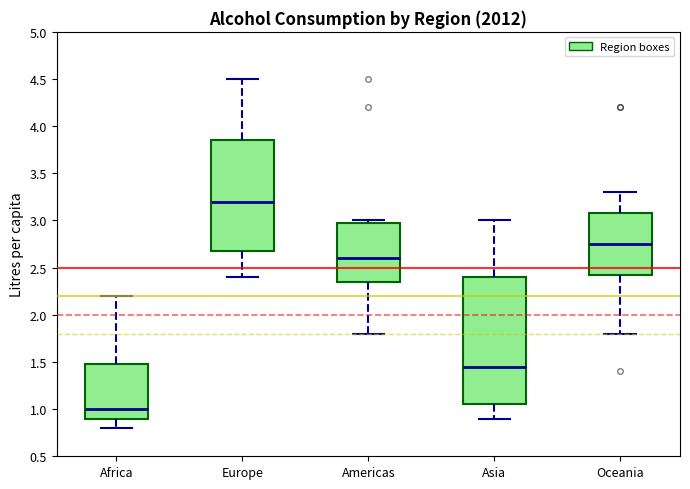

Reading left to right, read every box against the y-axis: the position of its median line, the range the box covers, and the ends of its whiskers. The values are not printed on the chart, so give them approximately, as read against the axis.

Africa: median 1.00, box 0.90 to 1.50, whiskers 0.80 to 2.20
Europe: median 3.20, box 2.70 to 3.85, whiskers 2.40 to 4.50
Americas: median 2.60, box 2.35 to 3.00, whiskers 1.80 to 3.00 (just above the box's upper edge)
Asia: median 1.45, box 1.05 to 2.40, whiskers 0.90 to 3.00
Oceania: median 2.75, box 2.45 to 3.10, whiskers 1.80 to 3.30